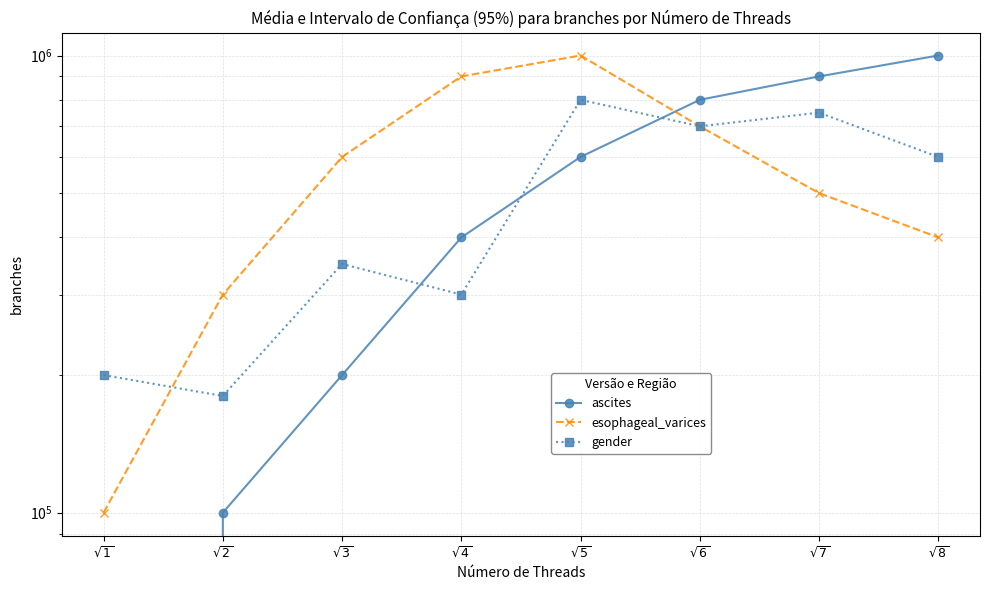

What is the average value of the esophageal_varices series?

562500